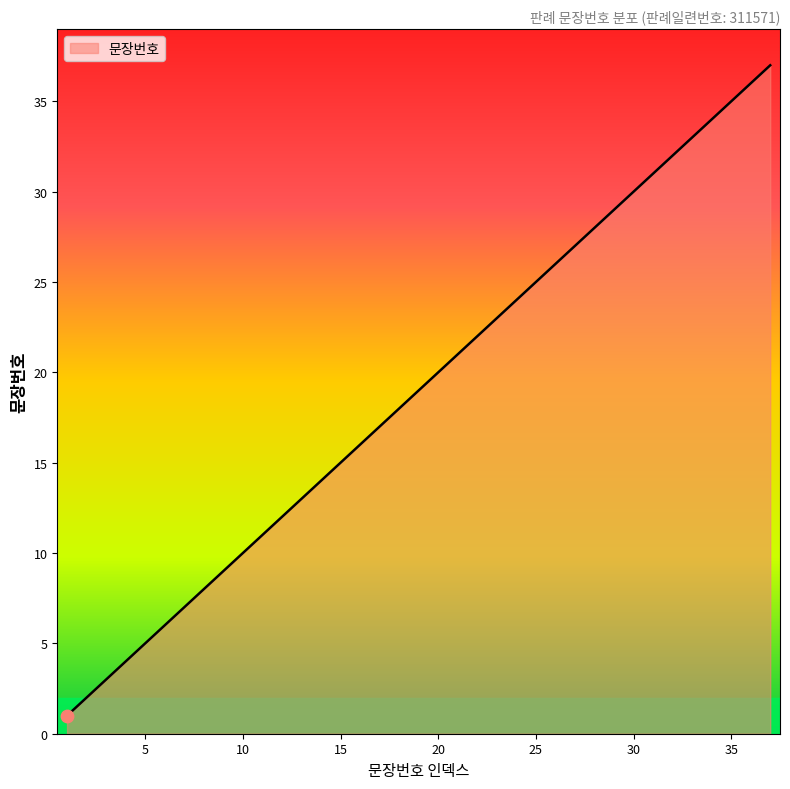

What is the difference between the maximum and minimum values?

36